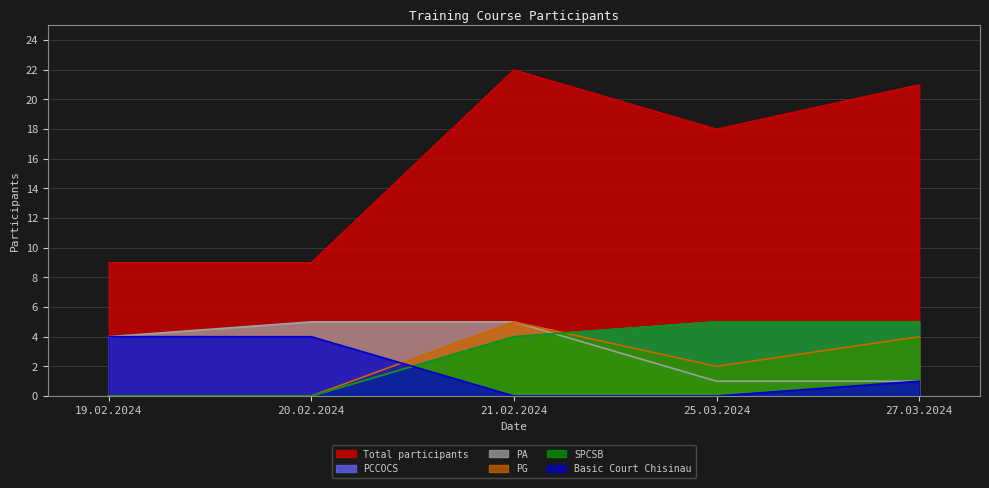

What is the value of the Basic Court Chisinau point at the 2nd from the left?

4